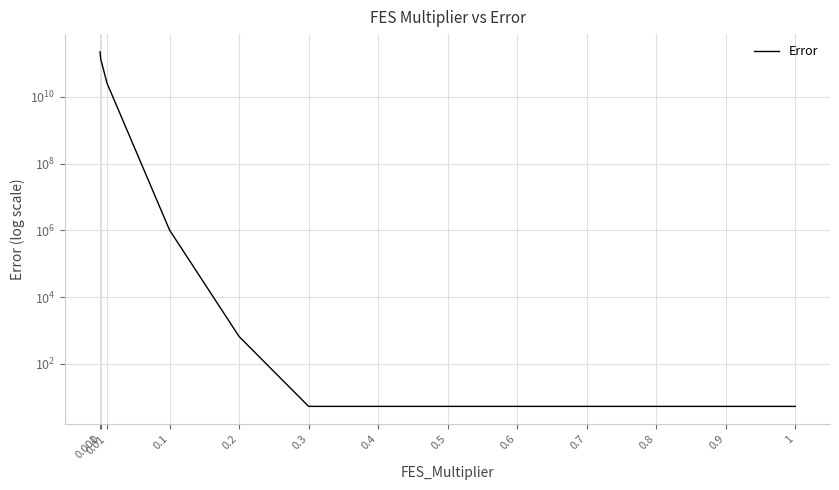

Does the chart have visible grid lines?

Yes